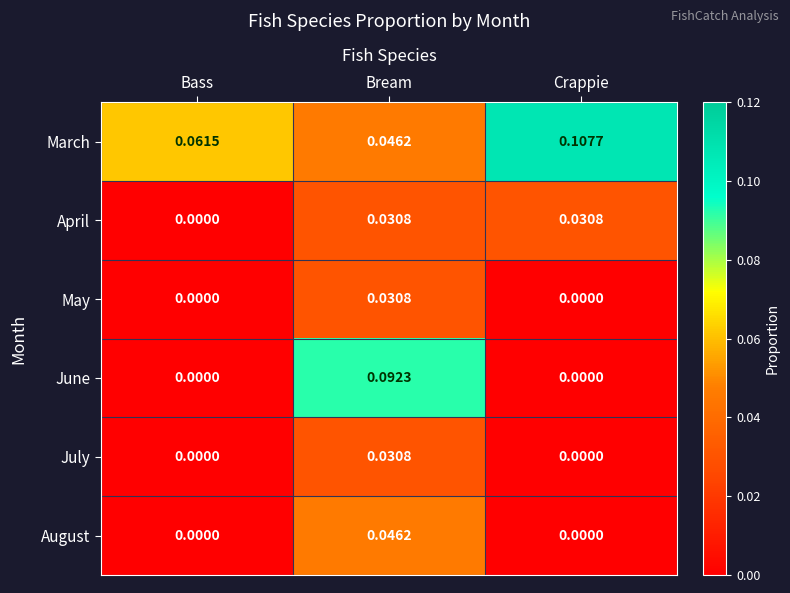

Which series has the widest spread of values?

June